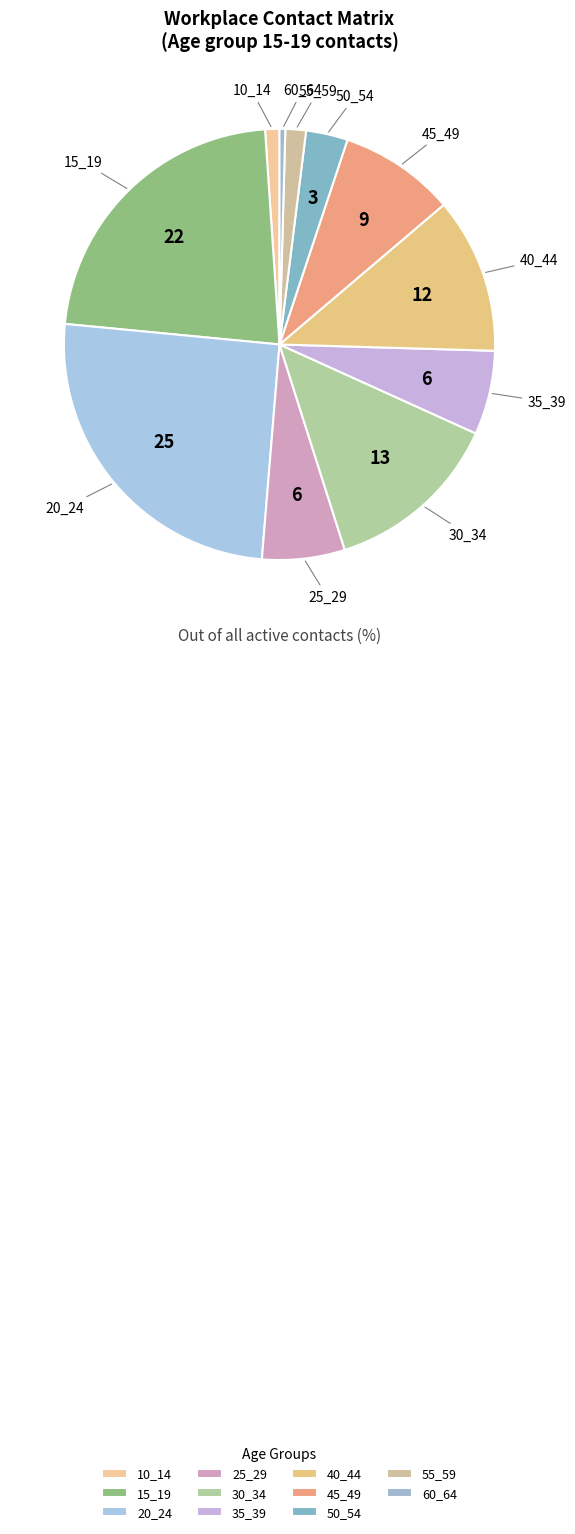

How many segments does this pie chart have?

11